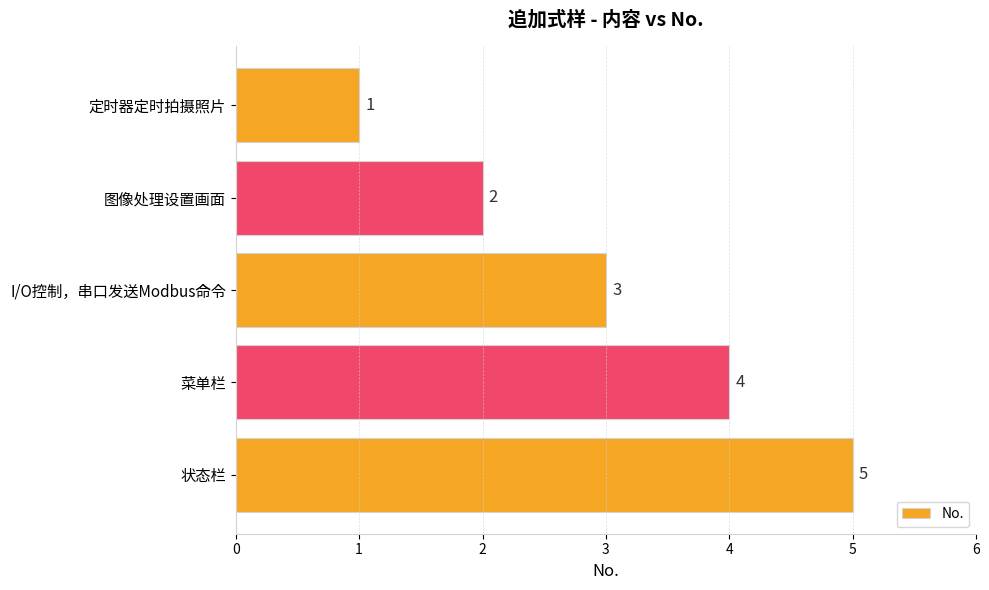

What is the difference between the second highest and minimum values?

3